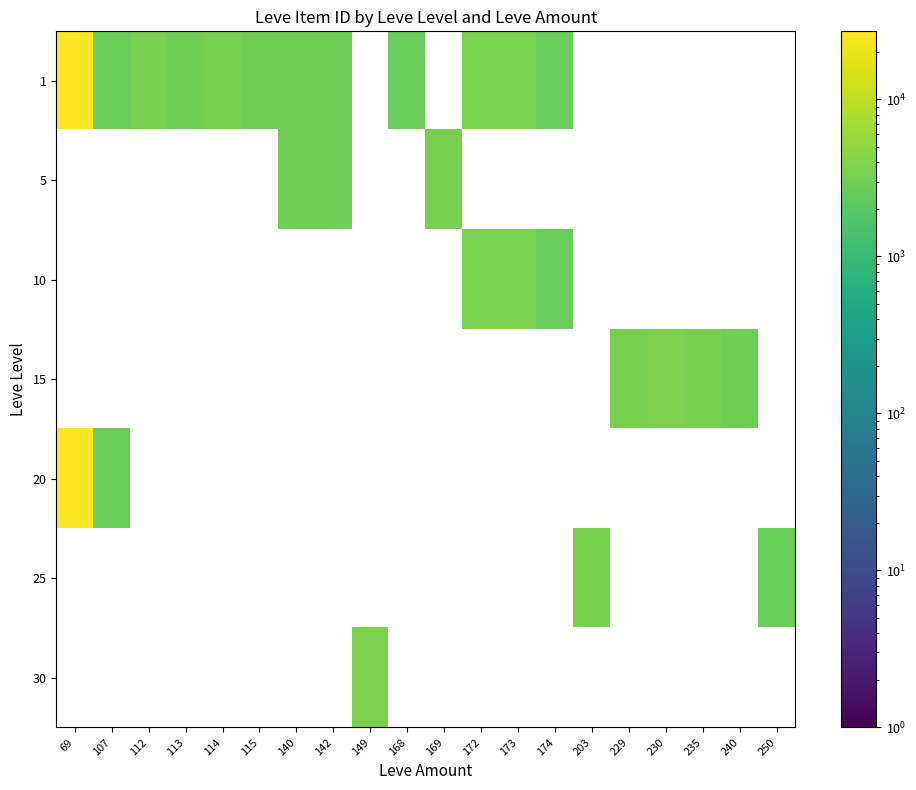

List the series in order of their peak value, lowest first.

1, 5, 10, 15, 20, 25, 30